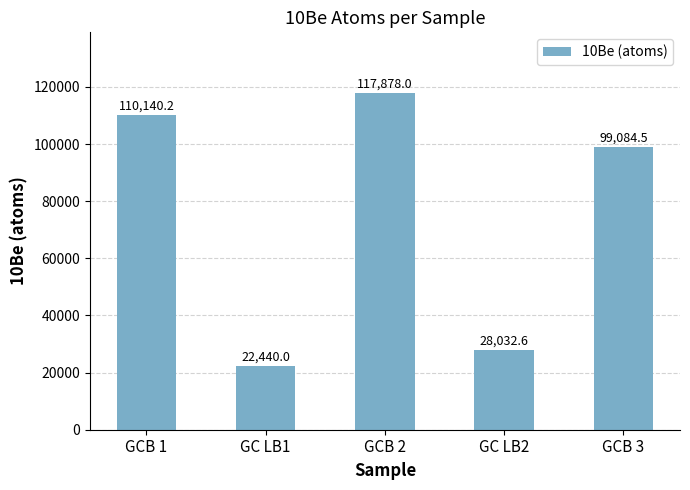

Rank the categories by value from highest to lowest.

GCB 2, GCB 1, GCB 3, GC LB2, GC LB1